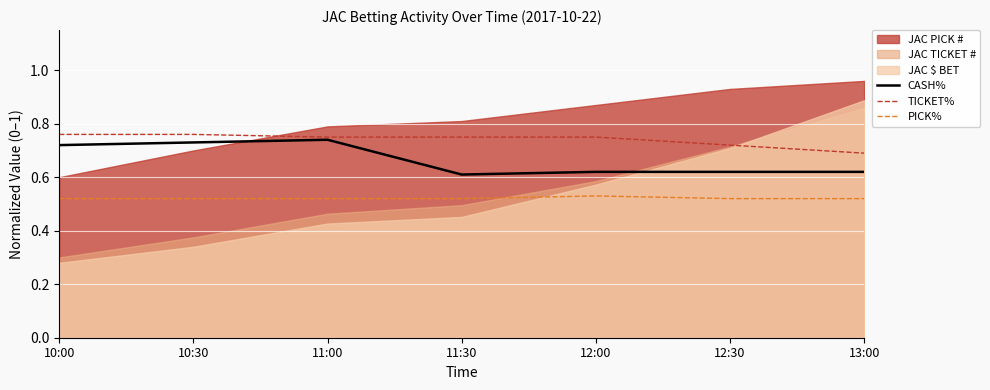

Which label corresponds to the smallest value in the chart?

10:00